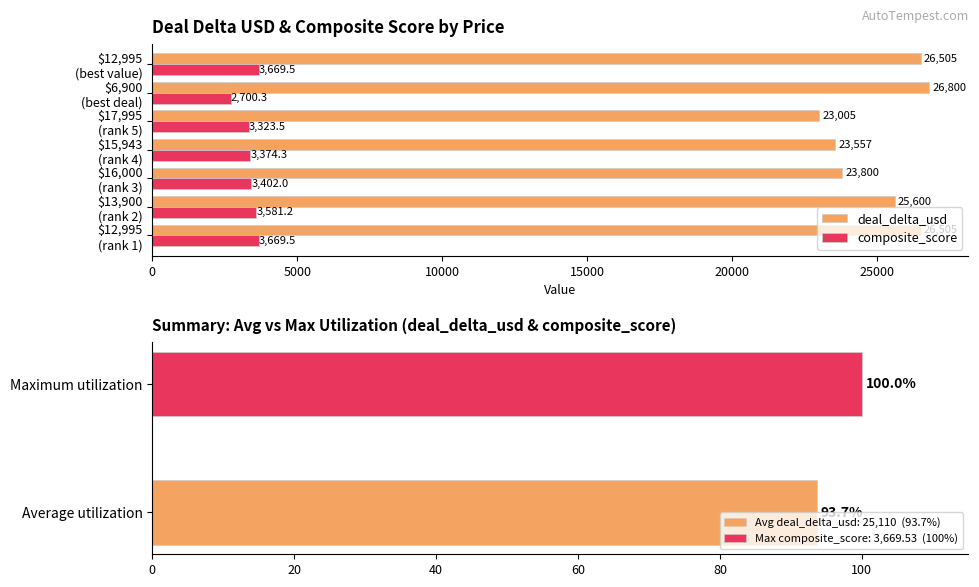

What is the difference between the maximum and minimum values in the composite_score series?

969.2